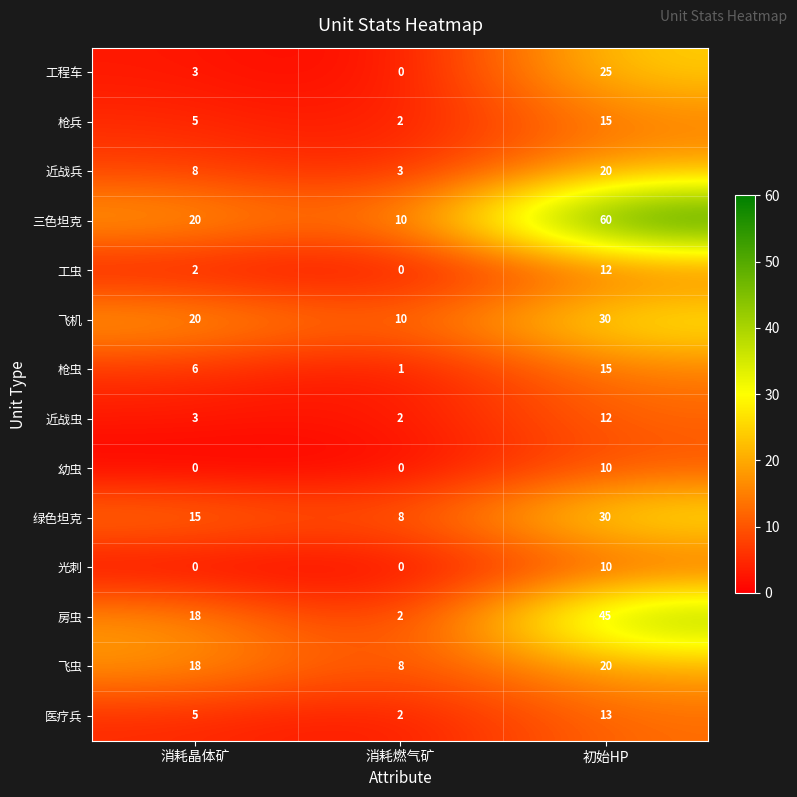

What is the spread (max minus min) of values at 消耗燃气矿?

10